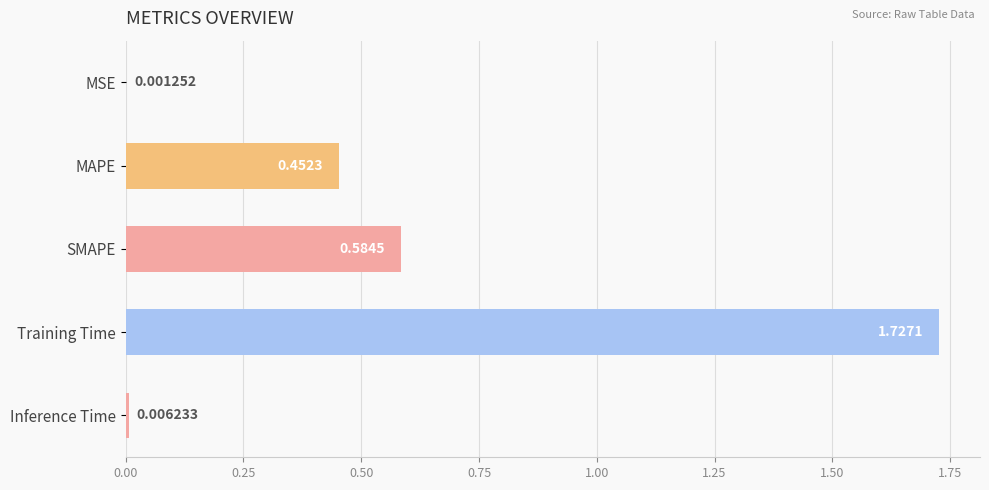

What is the sum of all values?

2.8